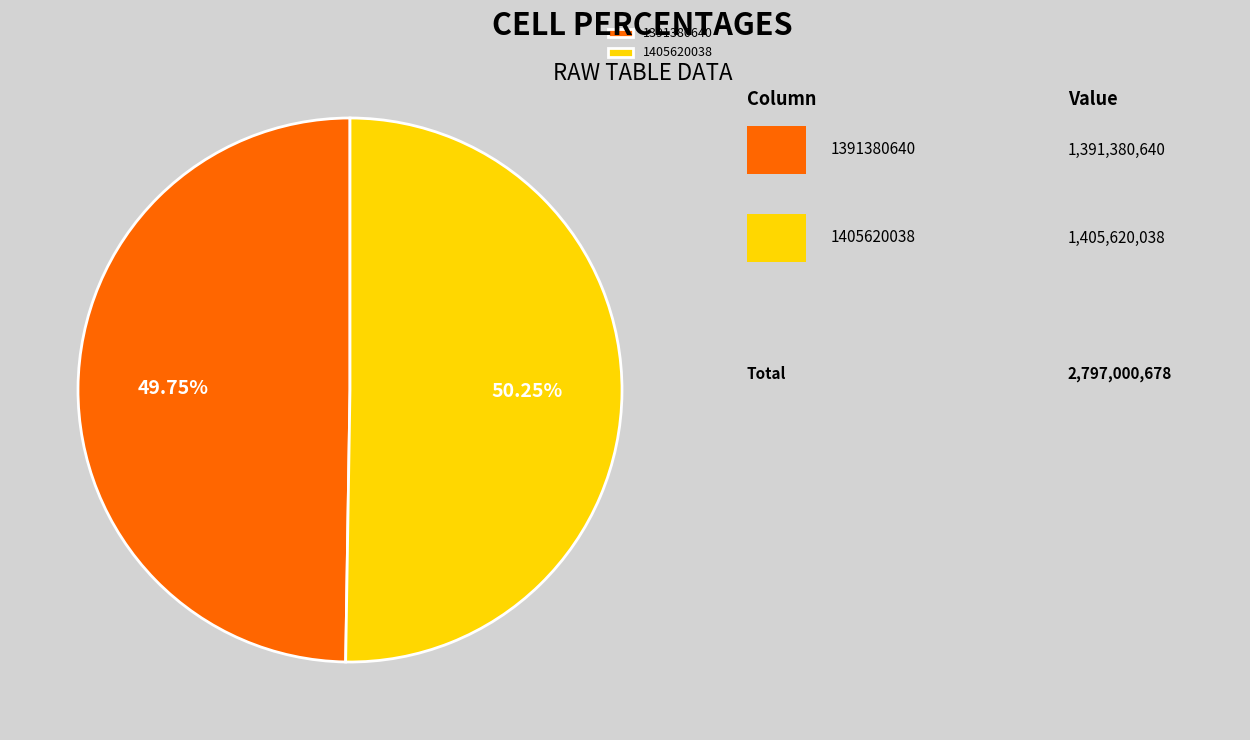

Which slice is the smallest?

1391380640